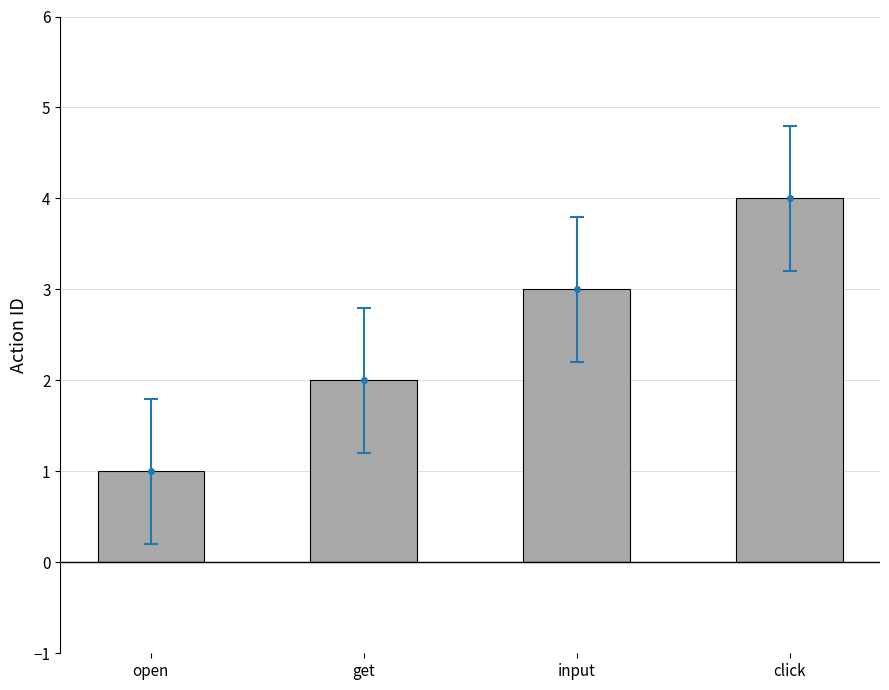

Between input and get, which is larger?

input